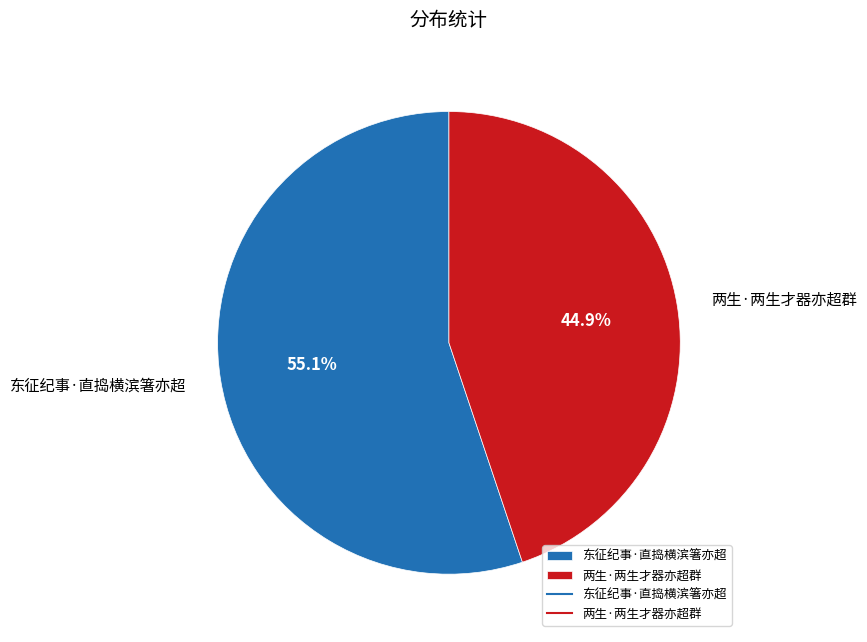

Between 东征纪事·直捣横滨箸亦超 and 两生·两生才器亦超群, which is larger?

东征纪事·直捣横滨箸亦超